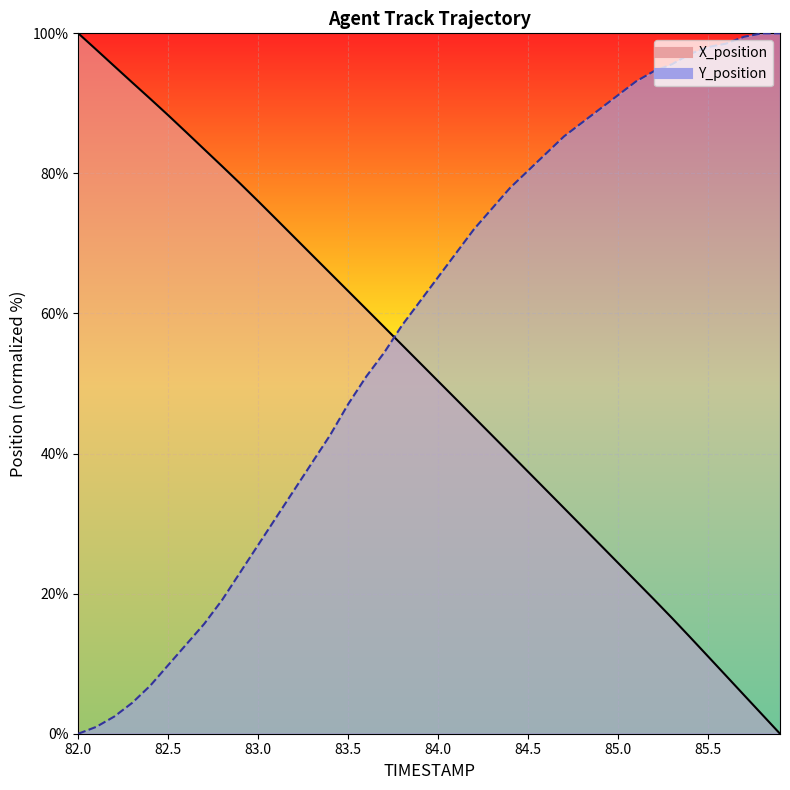

True or false: Y_position has a value of 39.7 at 82.9.

False